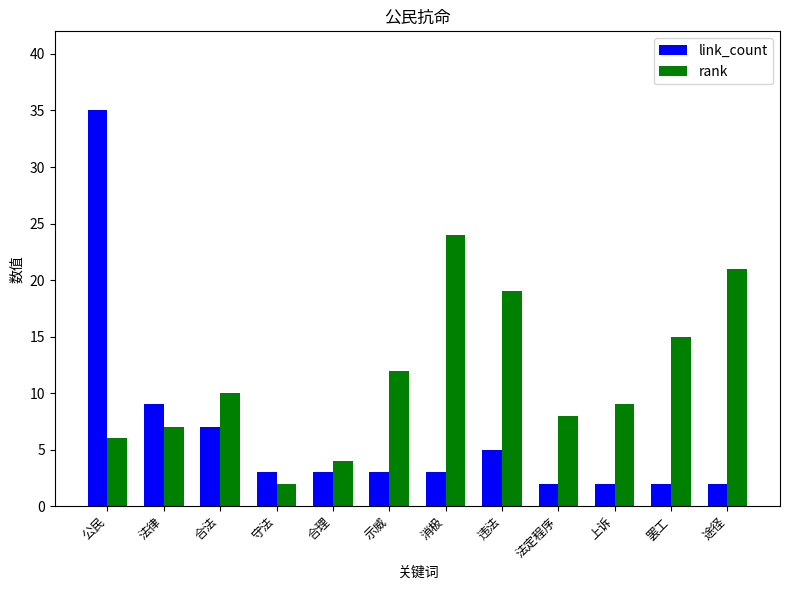

Reading left to right, transcribe all the data shown in this chart.

link_count: 公民=35	法律=9	合法=7	守法=3	合理=3	示威=3	消极=3	违法=5	法定程序=2	上诉=2	罢工=2	途径=2
rank: 公民=6	法律=7	合法=10	守法=2	合理=4	示威=12	消极=24	违法=19	法定程序=8	上诉=9	罢工=15	途径=21